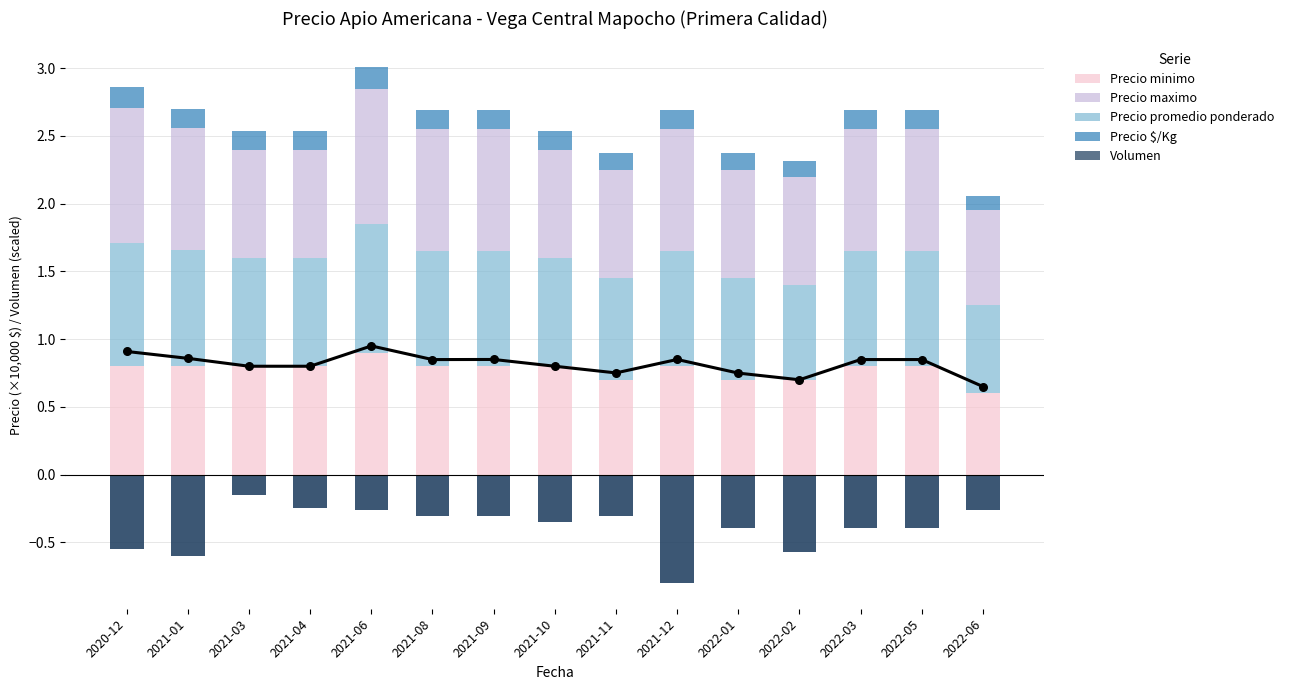

At how many categories does at least one series exceed 0?

15